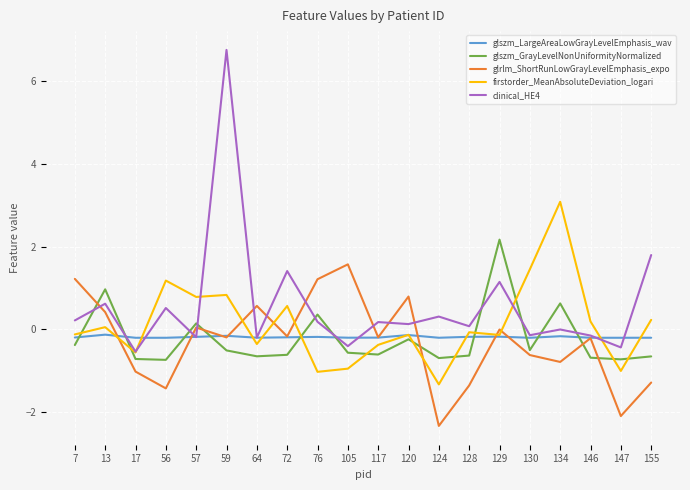

True or false: glszm_LargeAreaLowGrayLevelEmphasis_wav has more than 1 points higher than both neighbors.

True